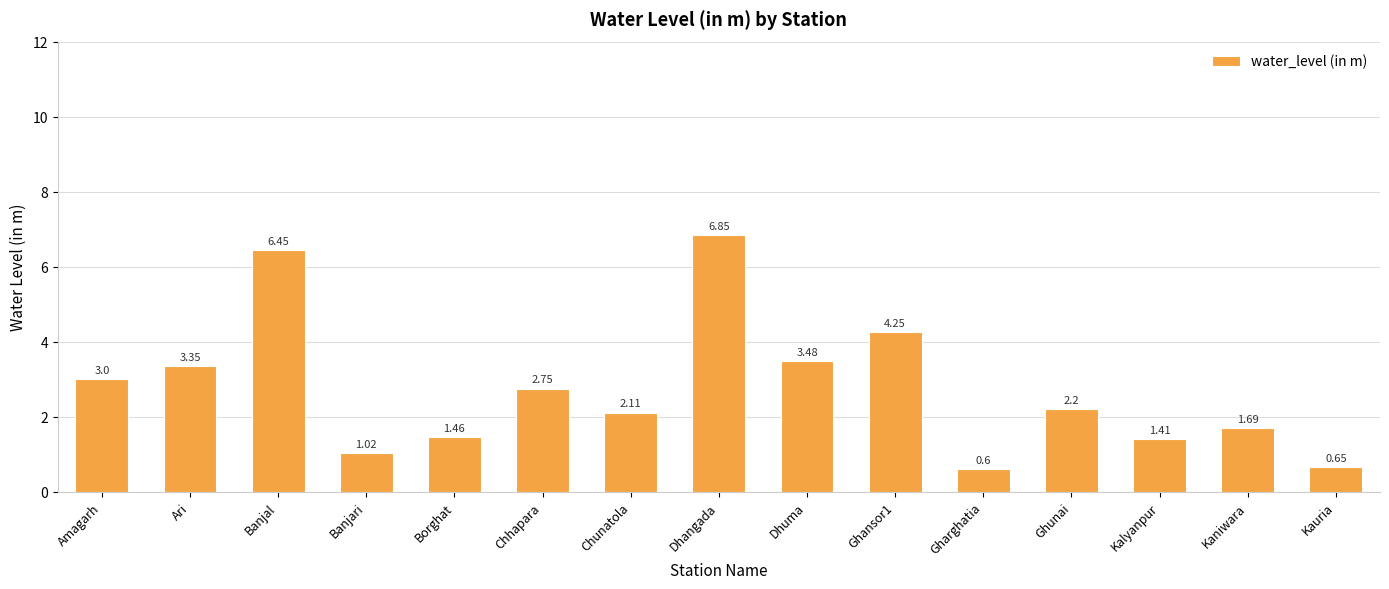

What is the sum of the values at Borghat and Banjal?

7.9